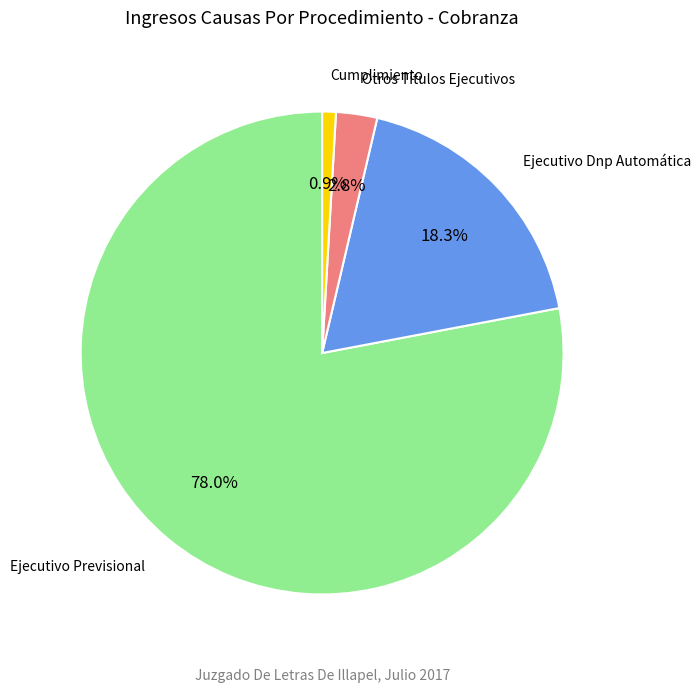

Is there any slice that represents more than half of the pie?

Yes